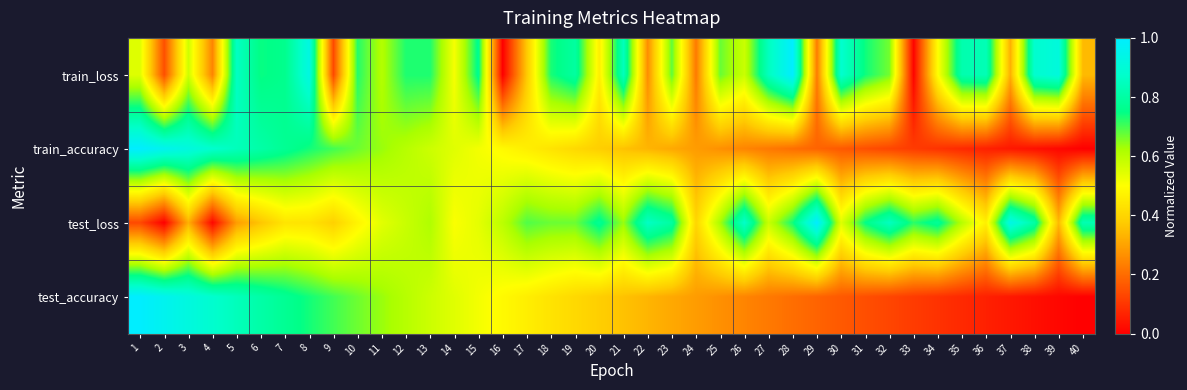

Which has a higher value, 10 or 20?

10